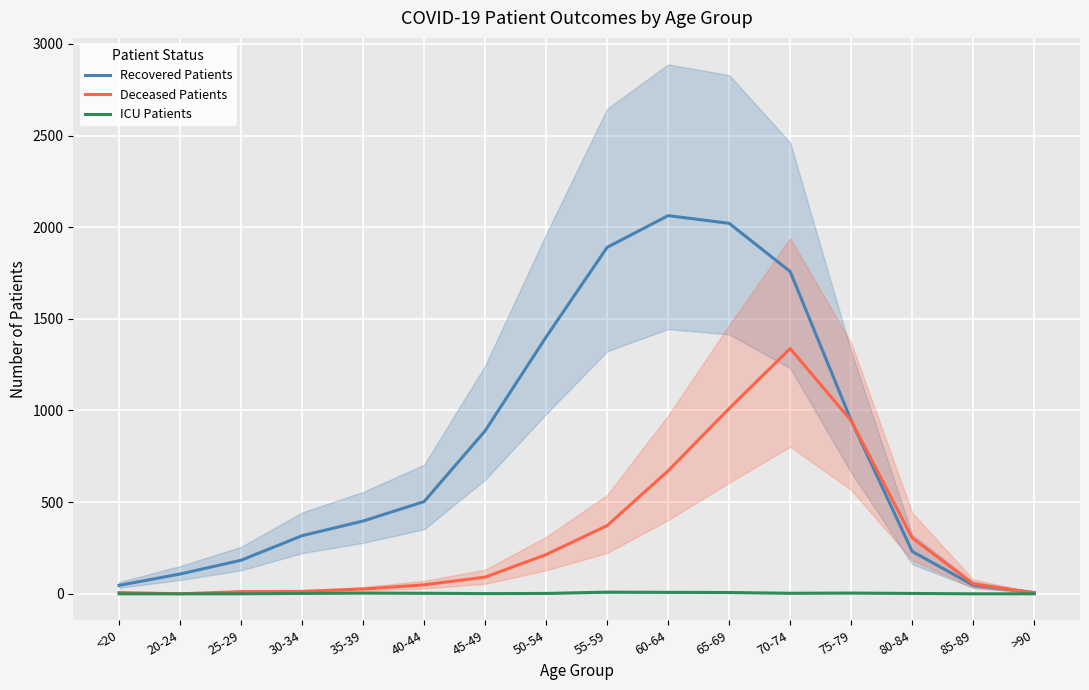

What is the sum of the ICU Patients values at 45-49 and <20?

1